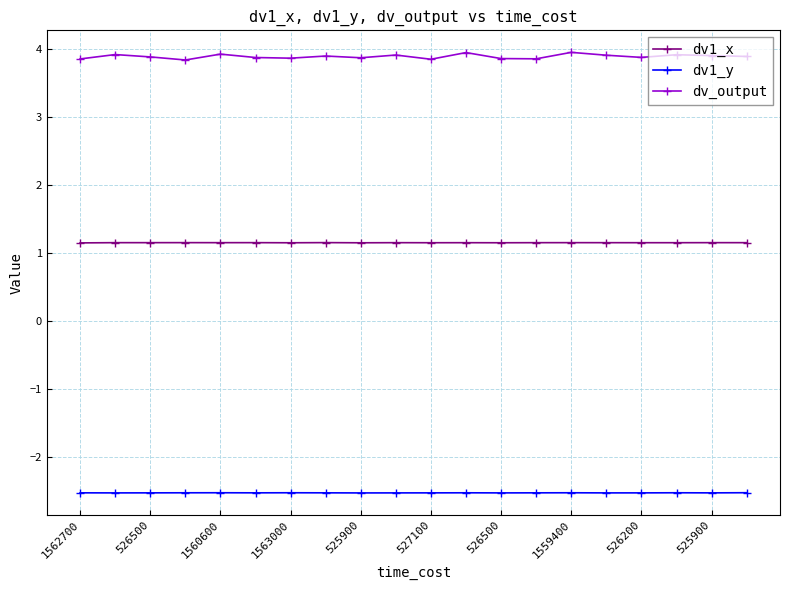

Rank the series by their average value, from highest to lowest.

dv_output, dv1_x, dv1_y